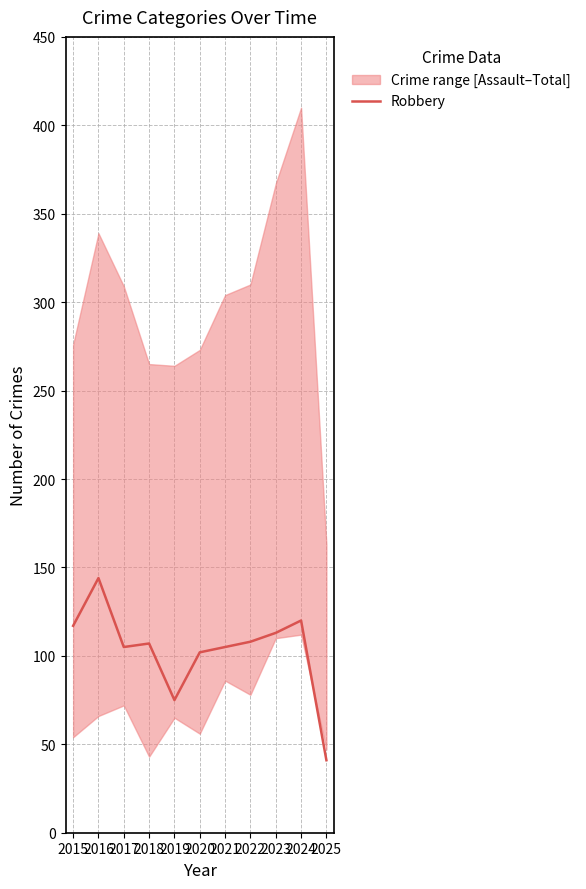

List the labels in order of value, smallest first.

2025, 2019, 2020, 2017, 2021, 2018, 2022, 2023, 2015, 2024, 2016